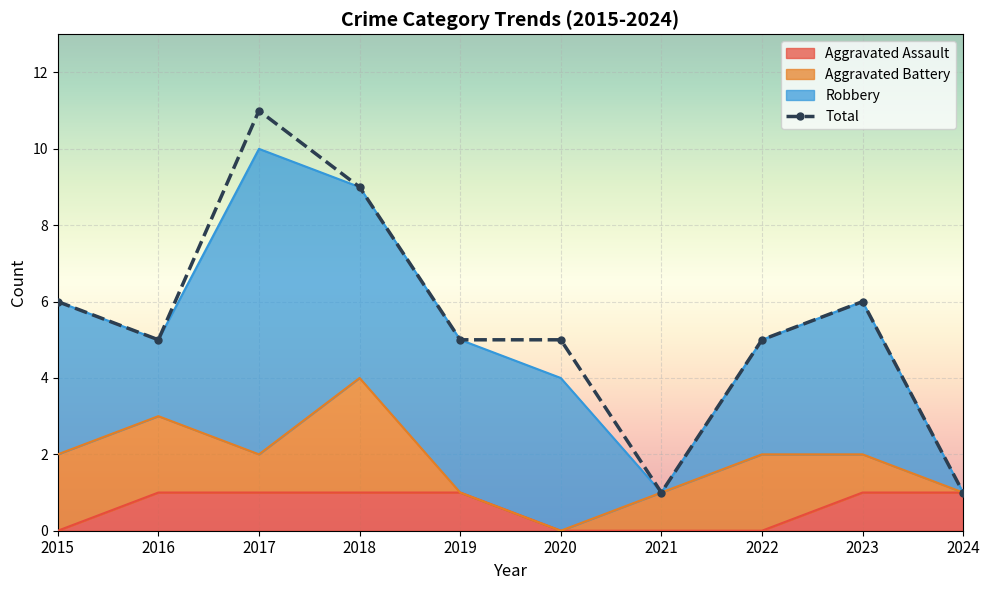

The value at 2022 is 5. True or false?

True